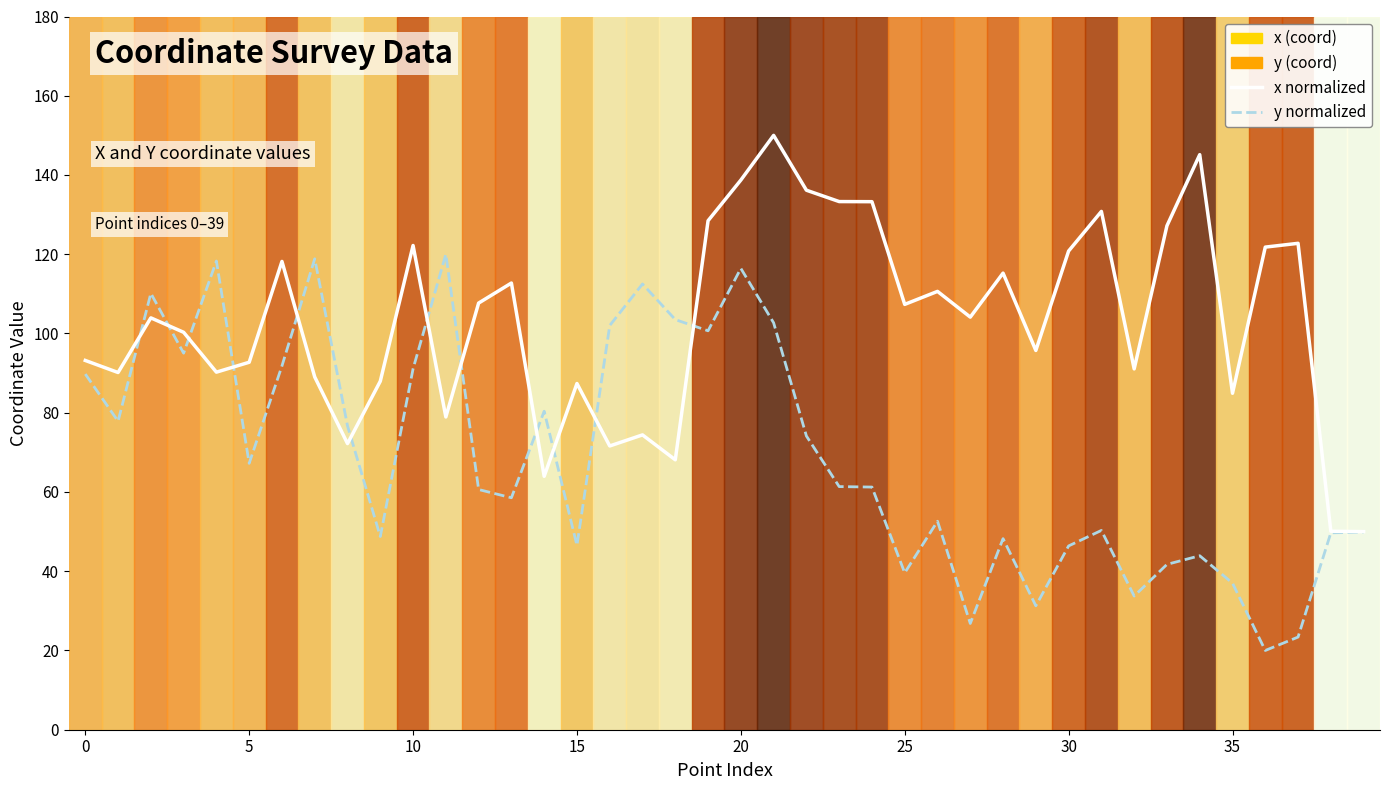

How many data points does each series have?

40